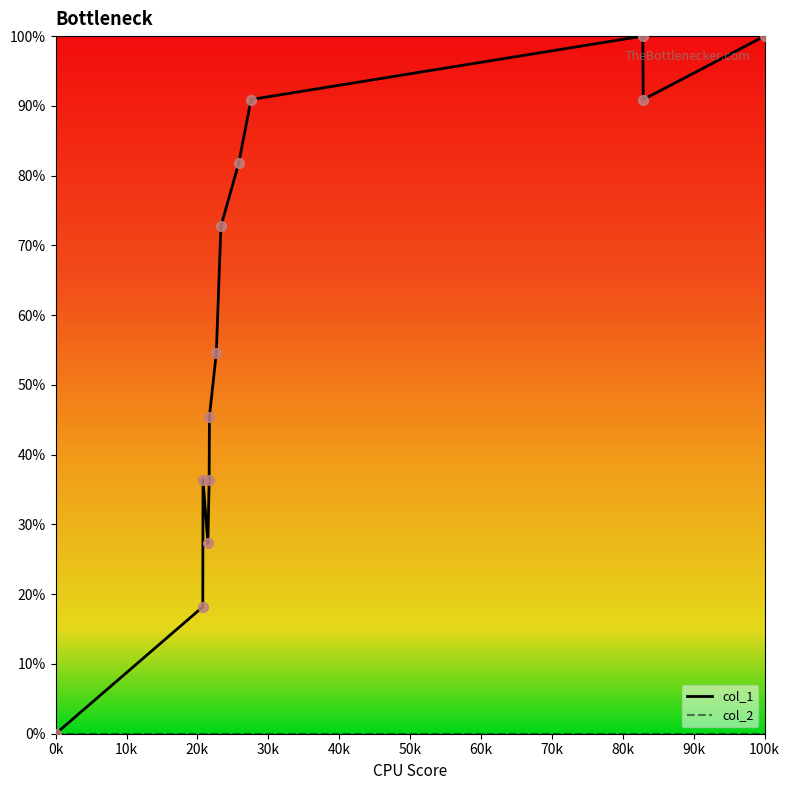

Which series has the largest total across all categories?

col_1